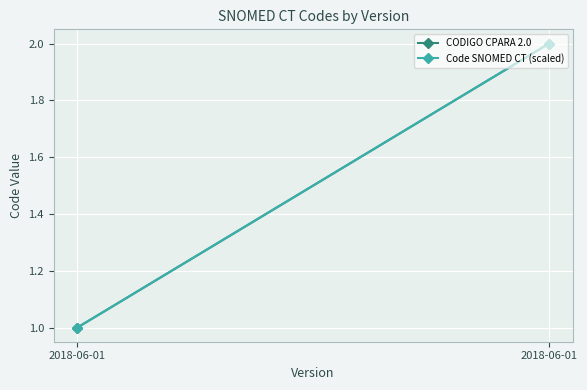

At which category is the sum across all series the highest?

2018-06-01